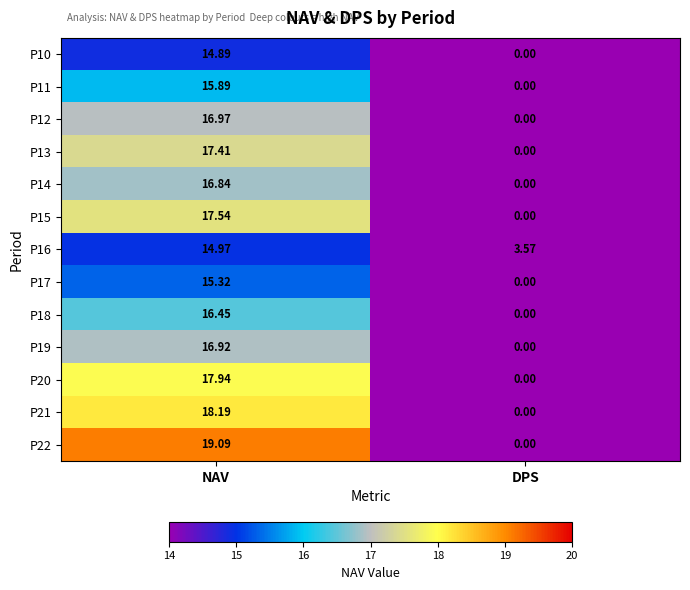

At which category is the sum across all series the highest?

NAV